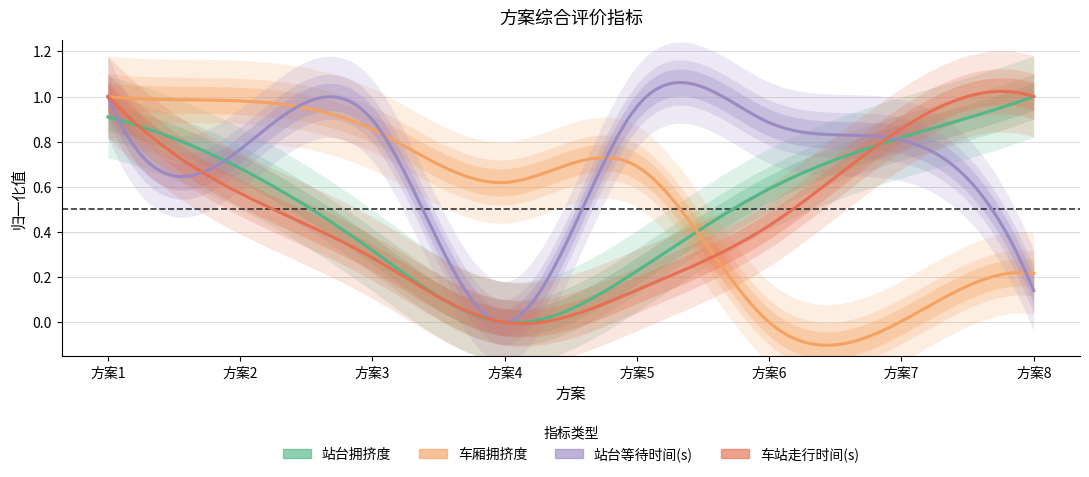

Is this an area chart (filled region under the line)?

No